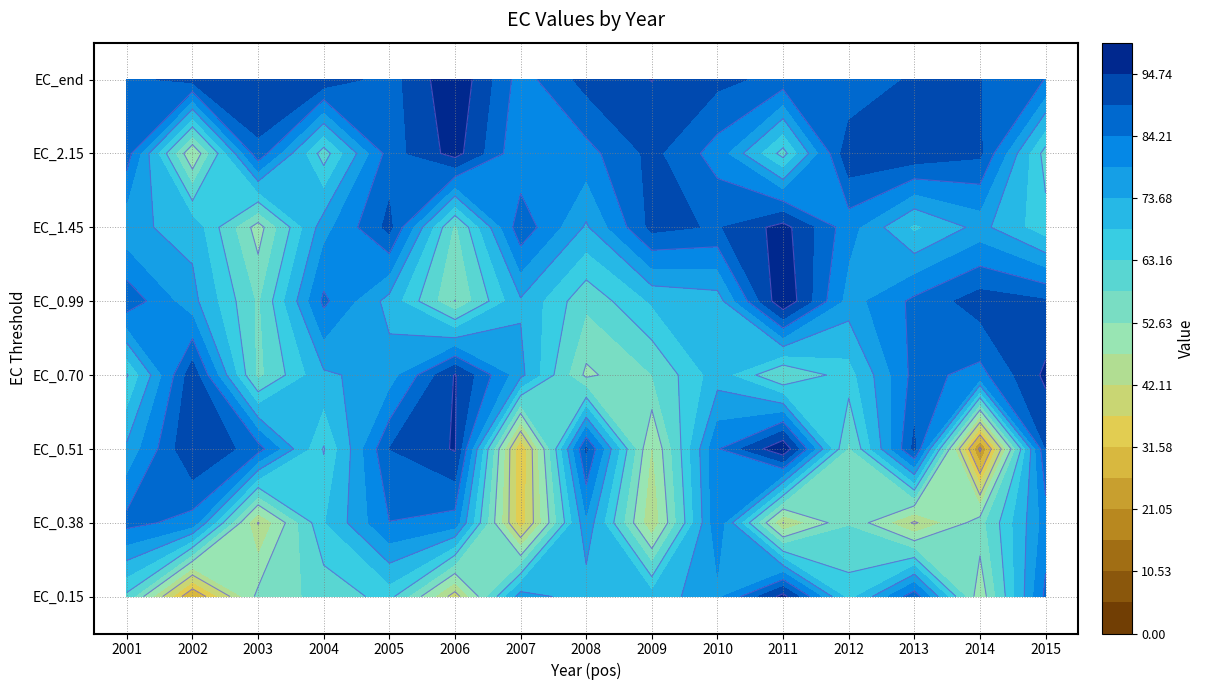

What is the approximate value of EC_1.45 at 2008?

72.9